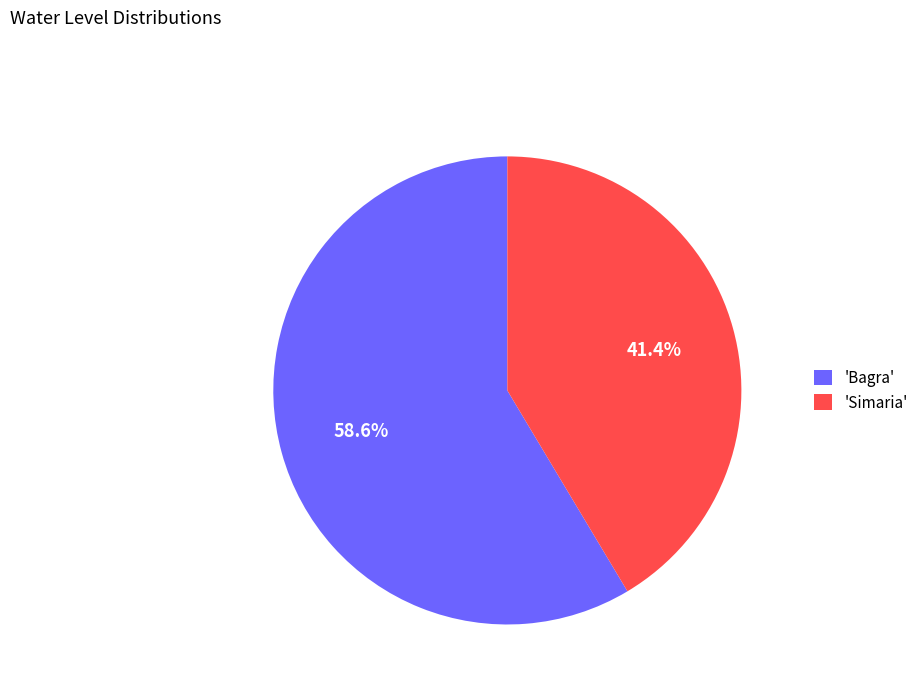

What is the smallest slice in the pie chart?

'Simaria'